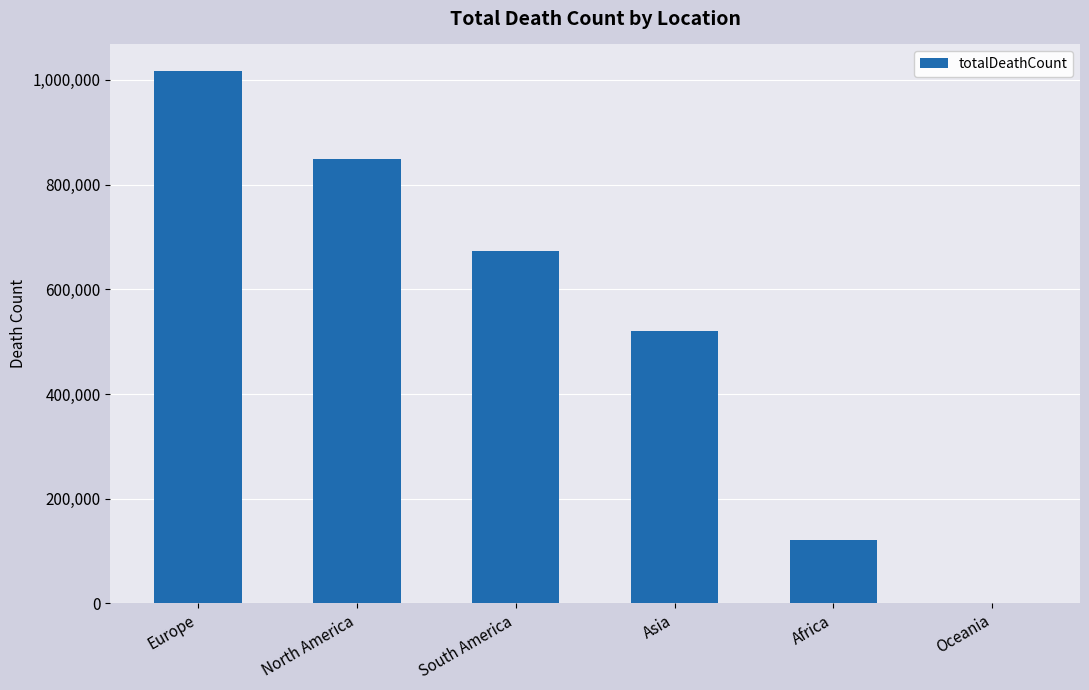

The chart shows a value of 672415 at South America. True or false?

True